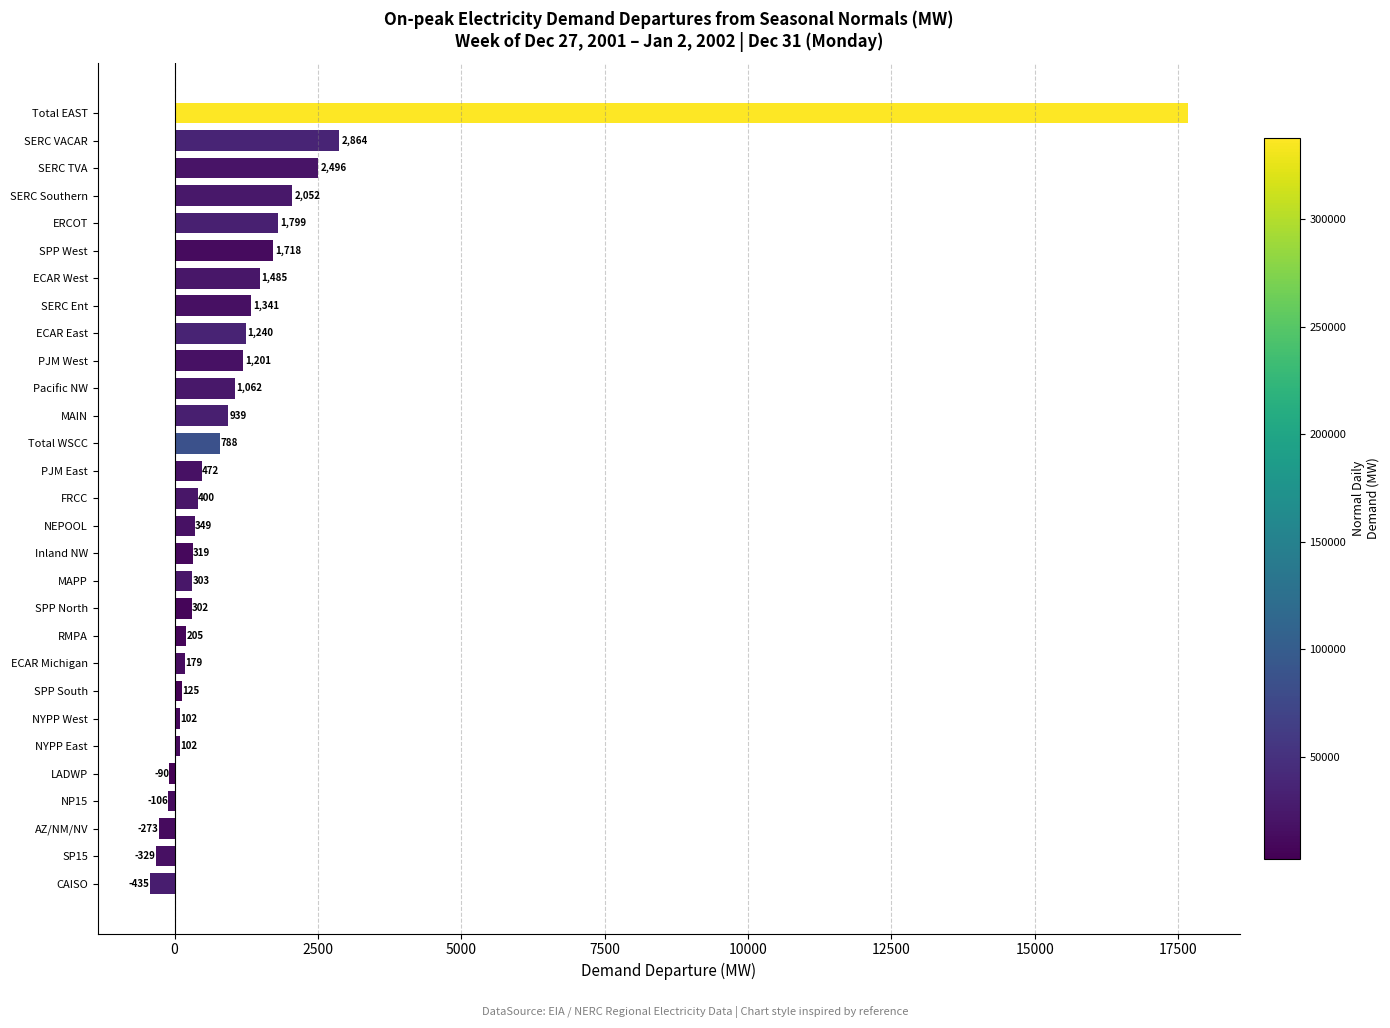

What is the value of the 9th bar from the top?

1240.2